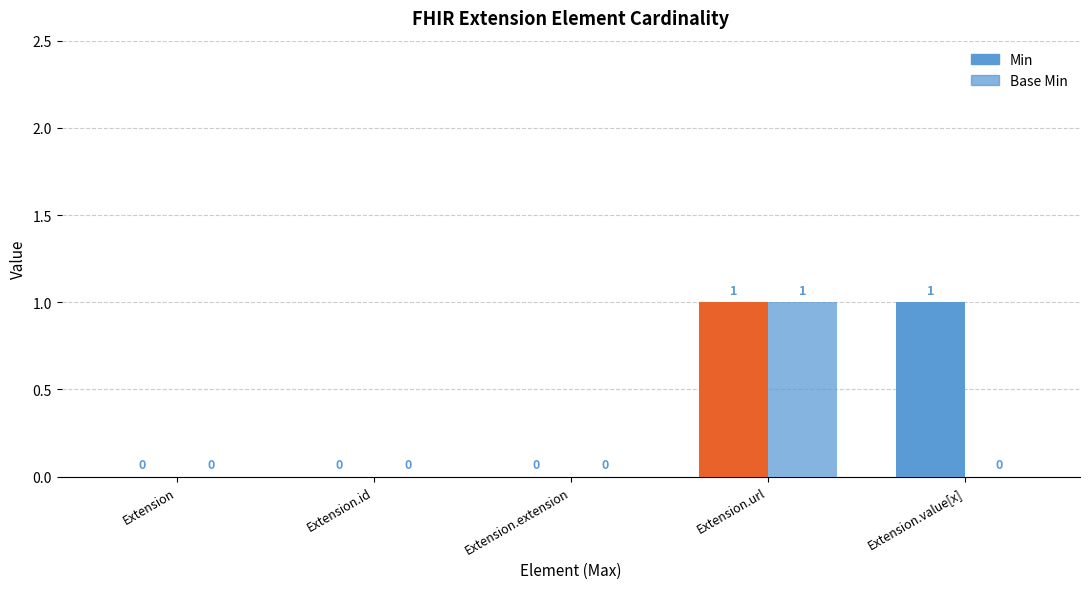

How many Base Min values are between 0 and 1?

5